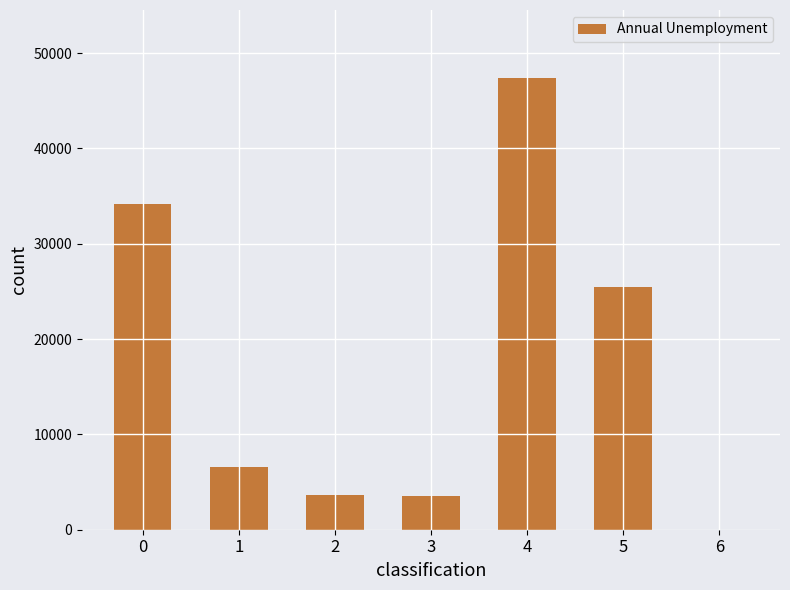

The value at 1 is 9435. True or false?

False